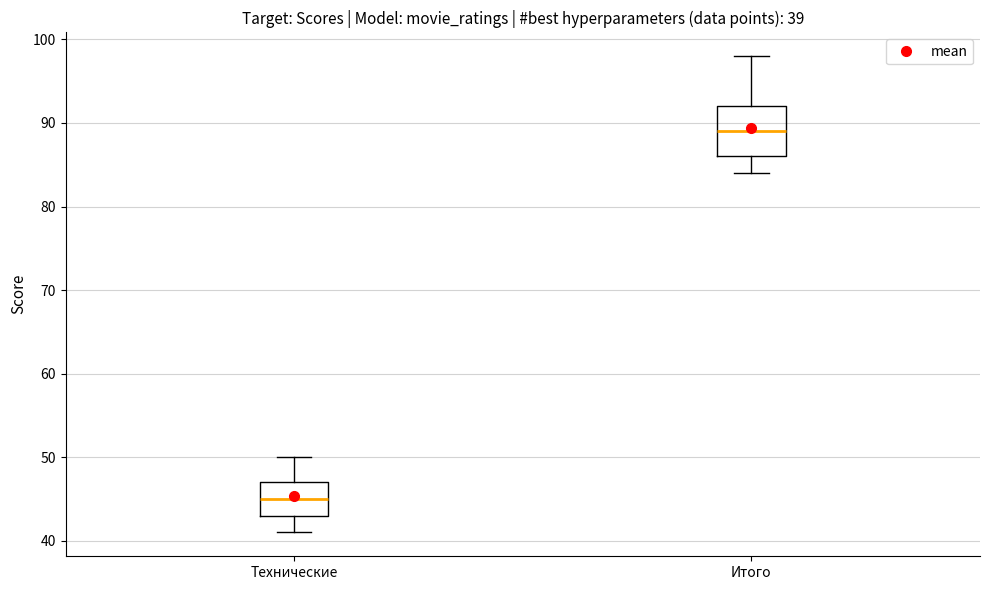

Which box's median line is the lowest?

Технические